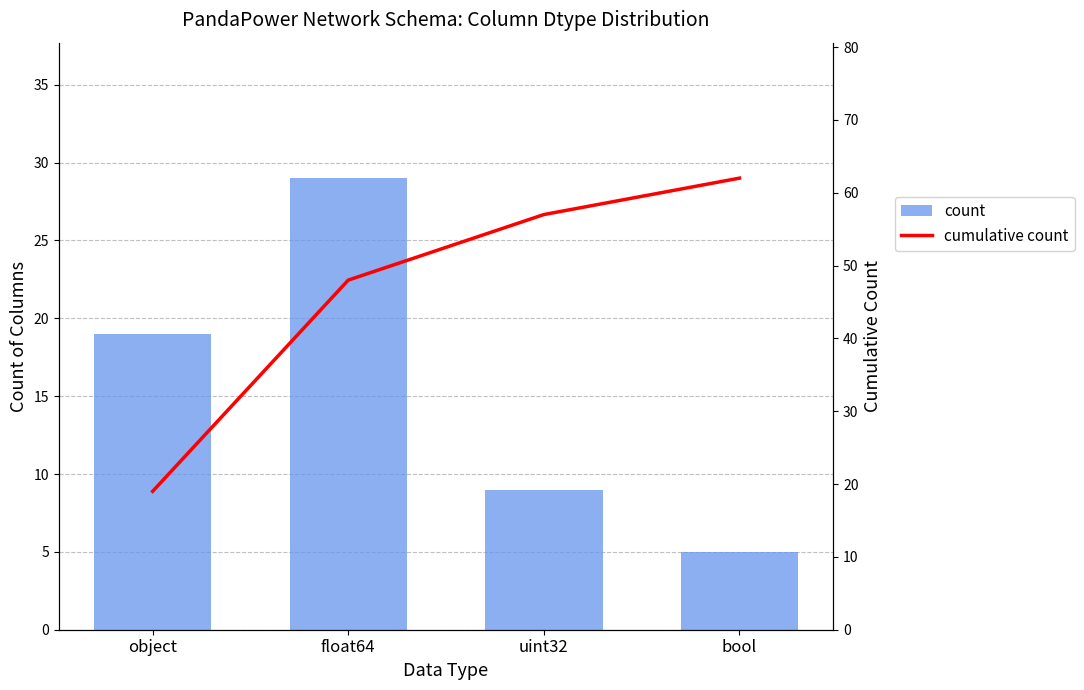

Which category has the highest value across all series?

bool